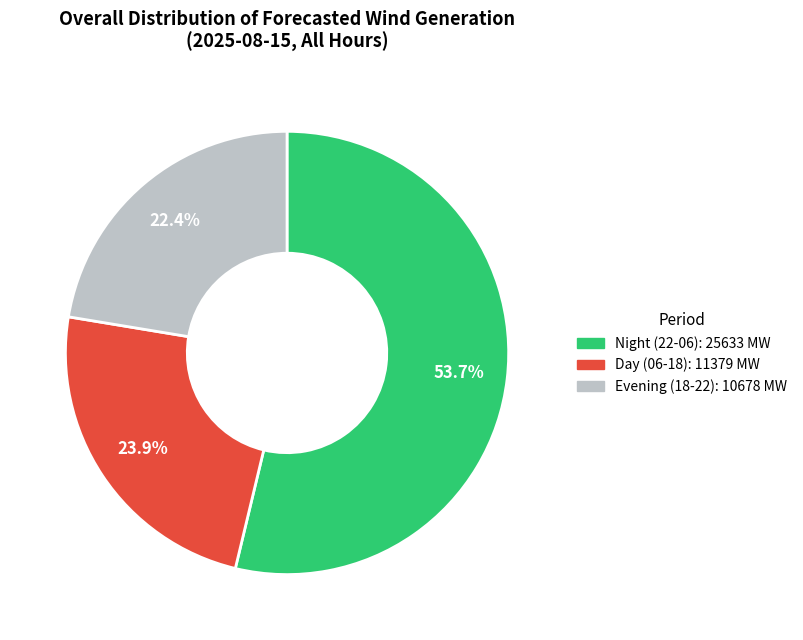

Does any single category account for the majority?

Yes